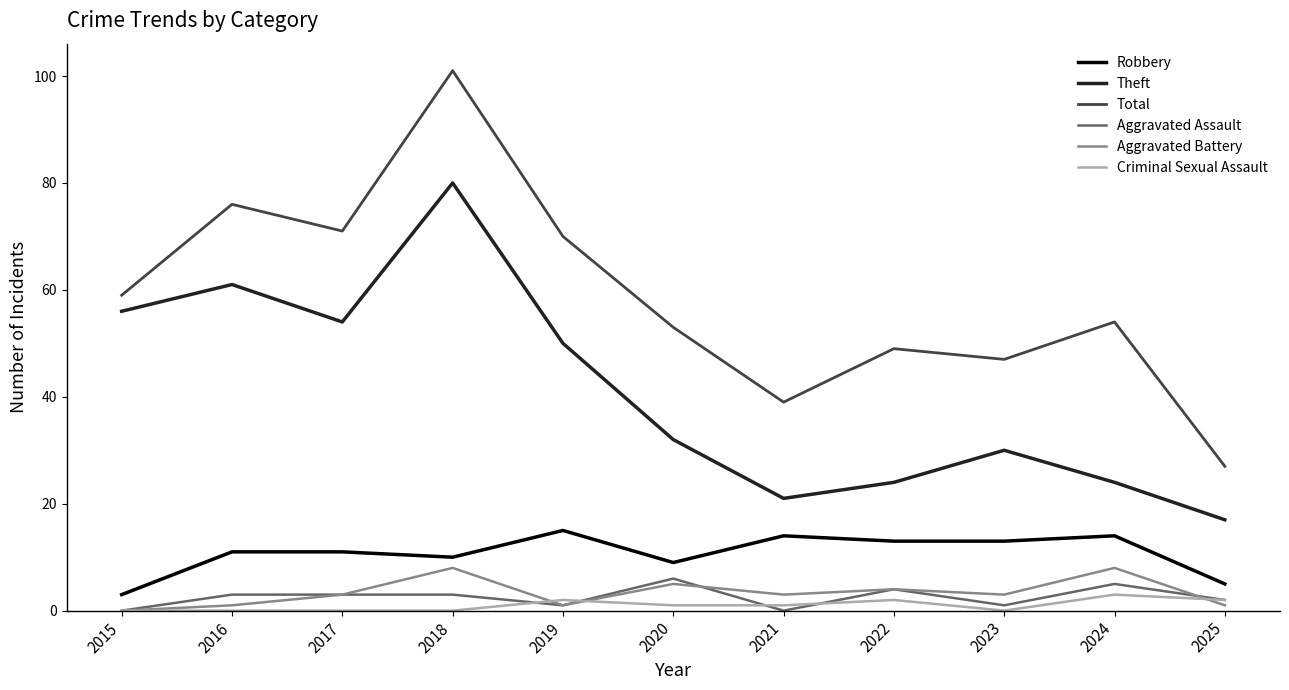

Reading right to left, list all the values displayed in this chart.

Robbery: 5	14	13	13	14	9	15	10	11	11	3
Theft: 17	24	30	24	21	32	50	80	54	61	56
Total: 27	54	47	49	39	53	70	101	71	76	59
Aggravated Assault: 2	5	1	4	0	6	1	3	3	3	0
Aggravated Battery: 1	8	3	4	3	5	1	8	3	1	0
Criminal Sexual Assault: 2	3	0	2	1	1	2	0	0	0	0